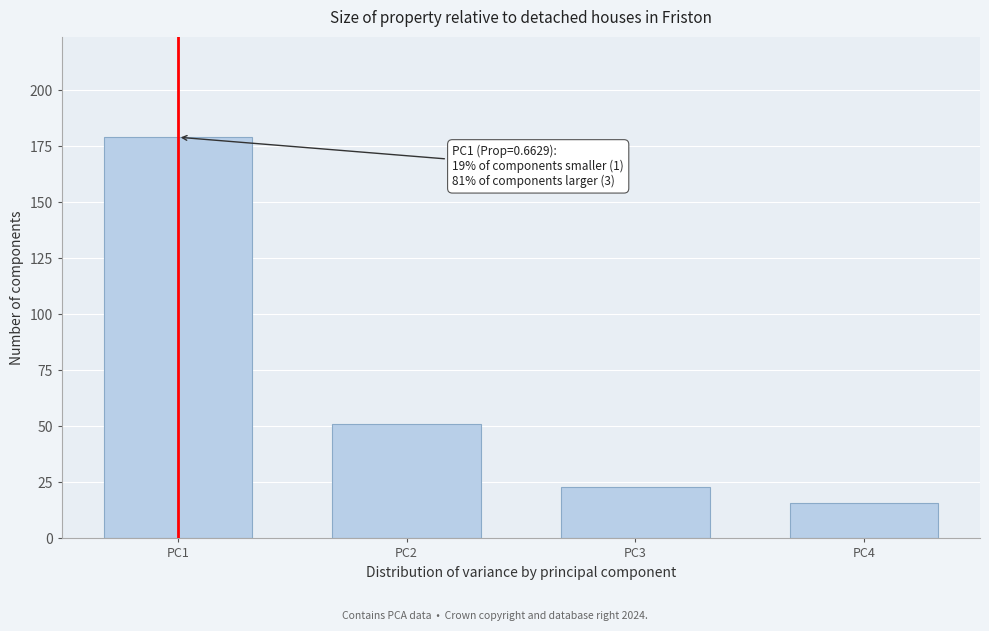

Reading left to right, what are all the values shown in this chart?

PC1=179	PC2=51	PC3=23	PC4=16